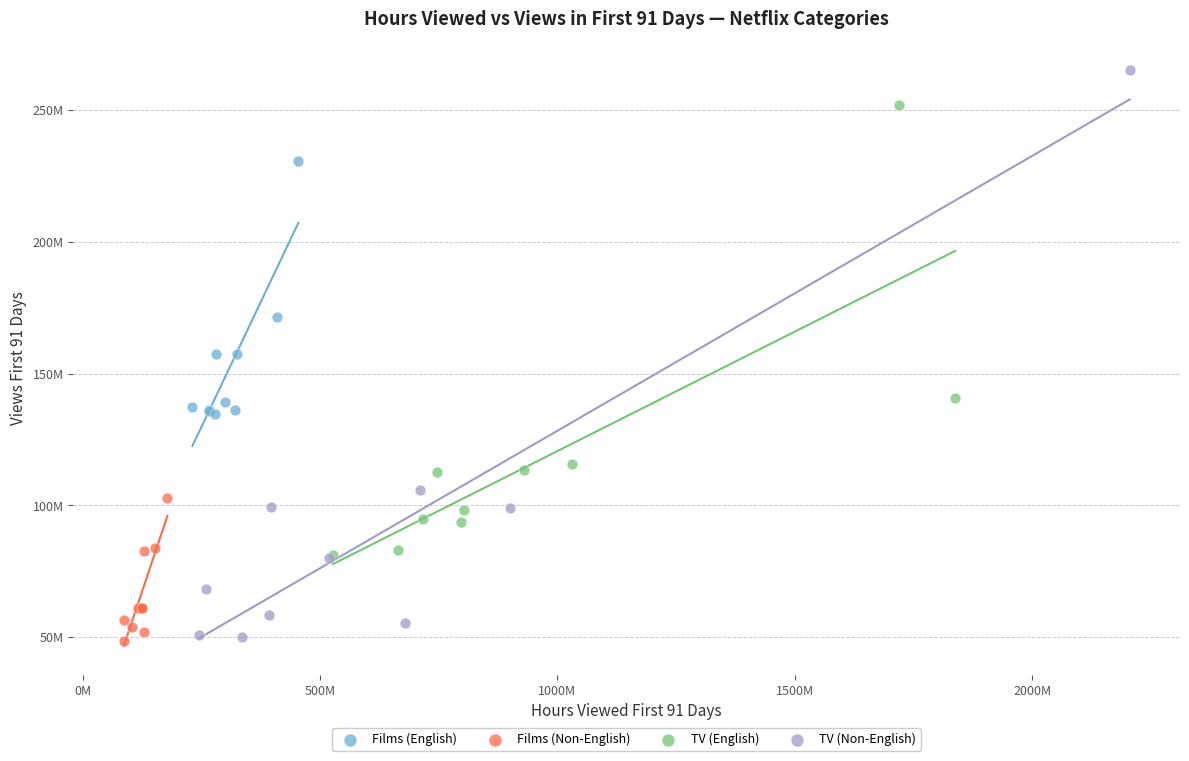

What are all the series names shown in the legend?

Films (English), Films (Non-English), TV (English), TV (Non-English)